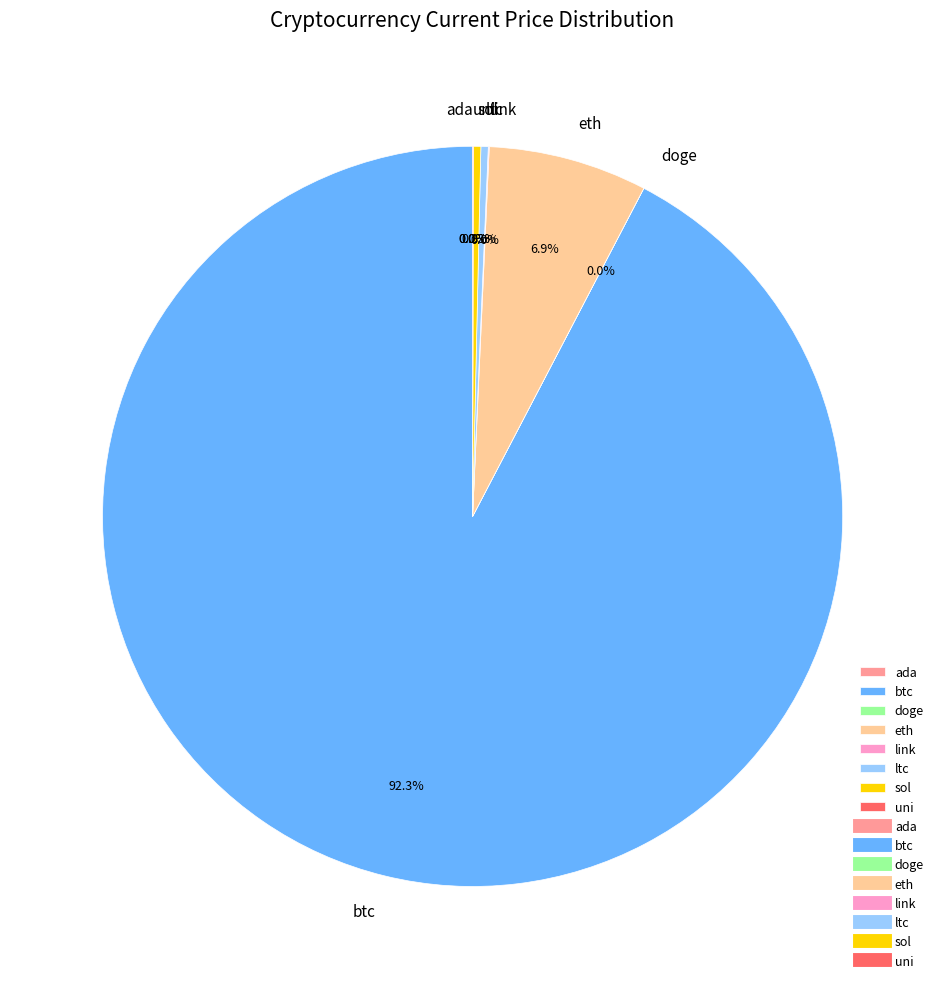

To the nearest percent, what portion does btc represent?

92%